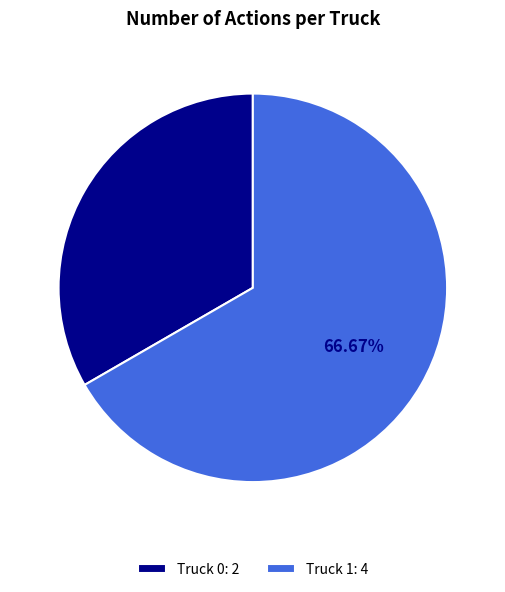

To the nearest percent, what portion does Truck 0 represent?

33%